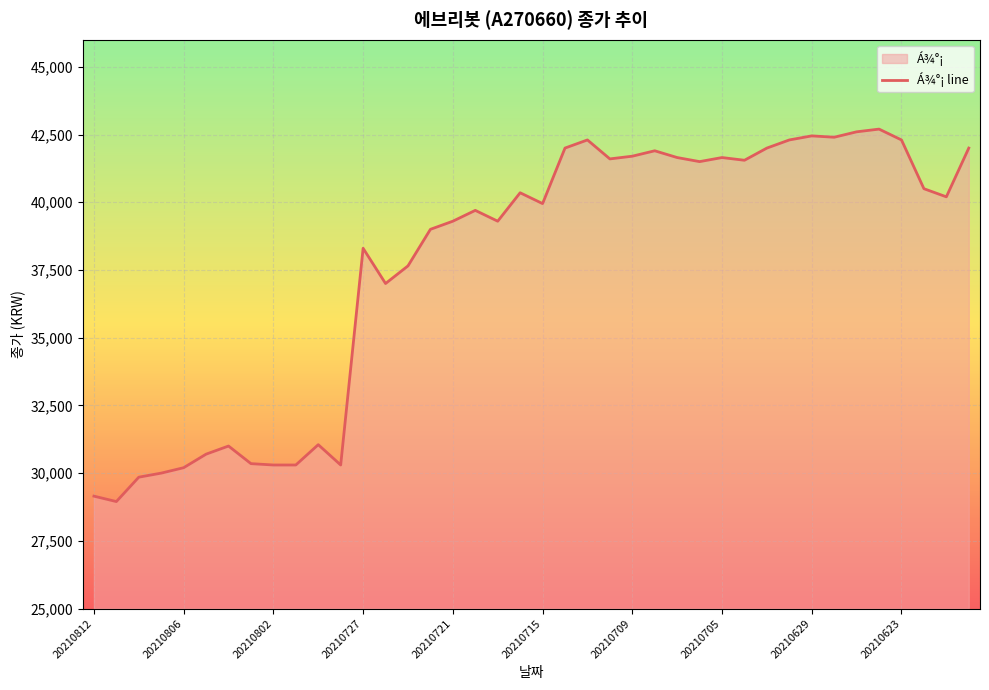

Count the number of categories in the chart.

40